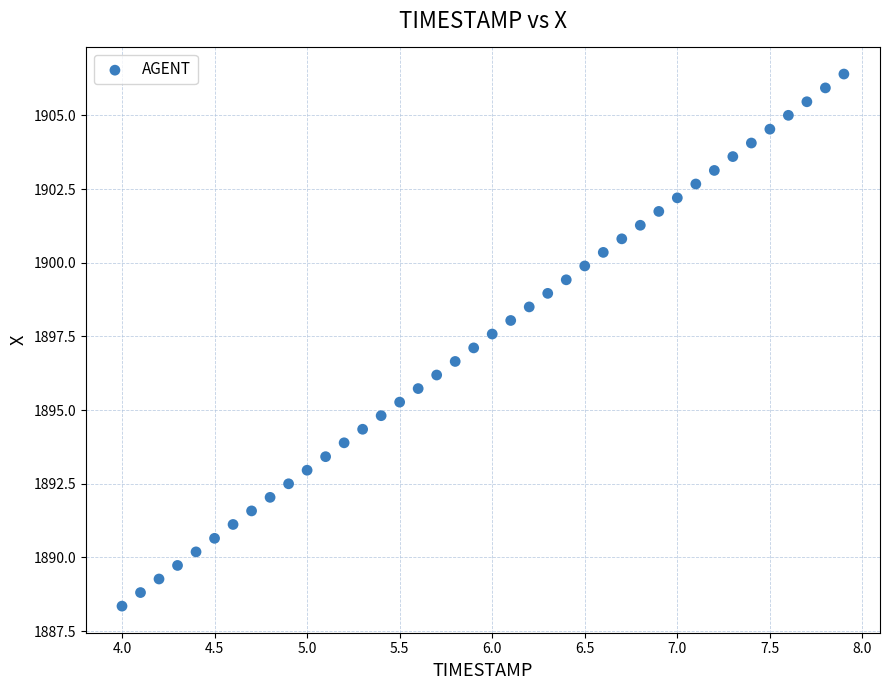

What is the range of X values (max minus min)?

3.9